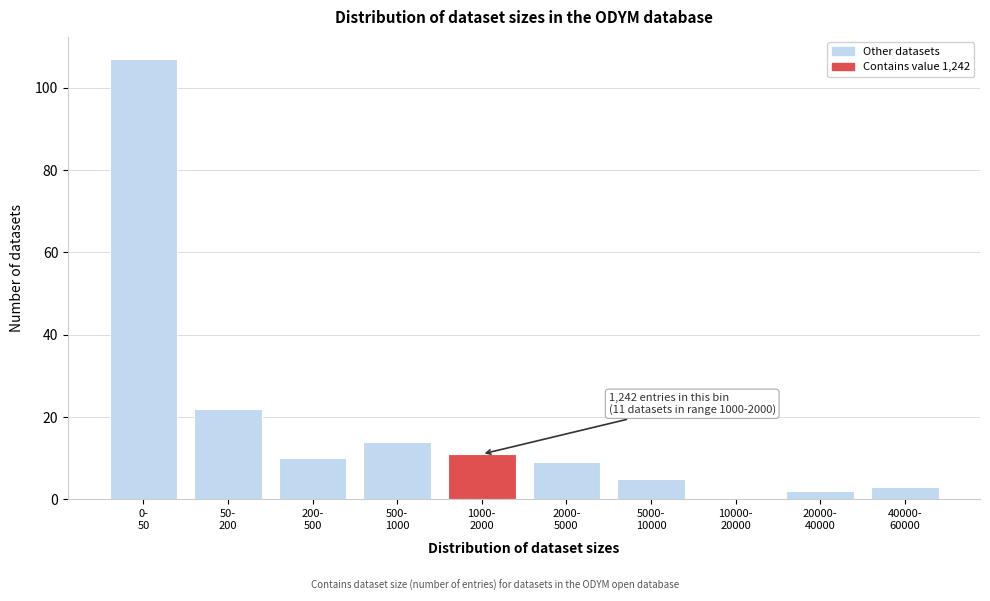

What is the sum of all values?

183